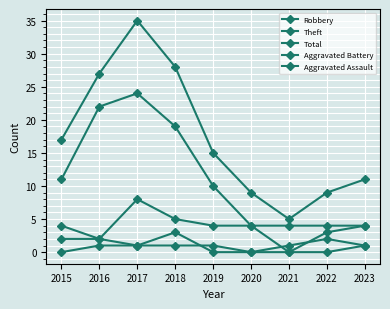

How many lines are shown in the chart?

5